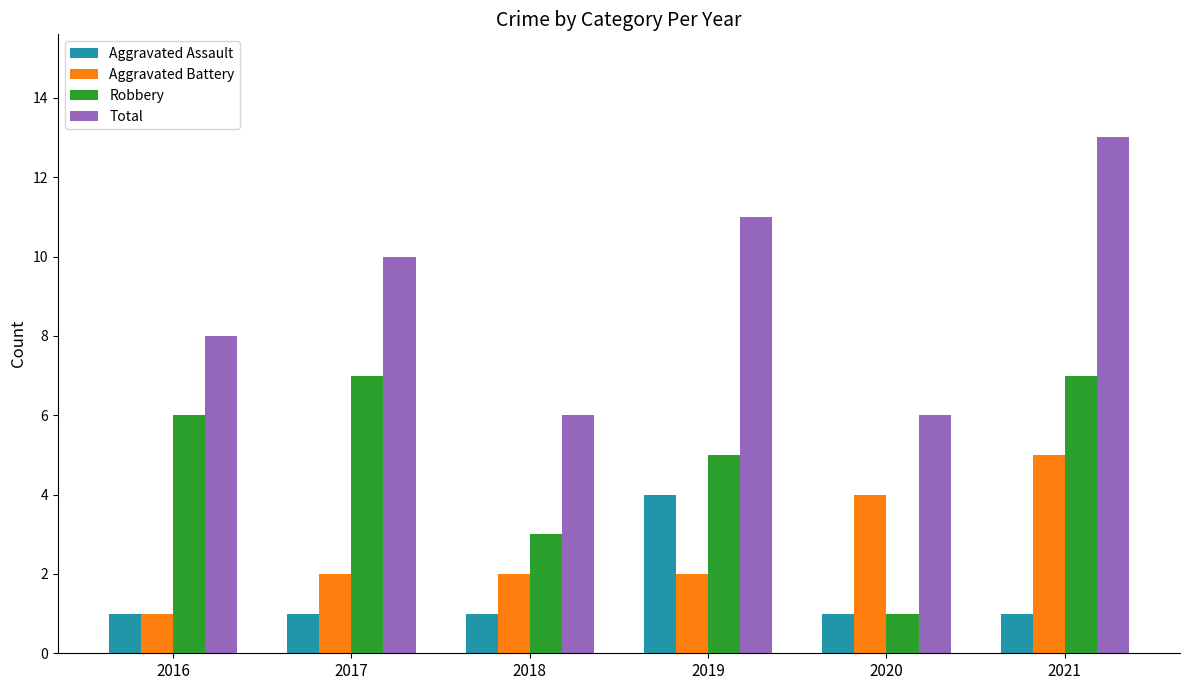

Between 2019 and 2020, which series saw the biggest shift?

Total